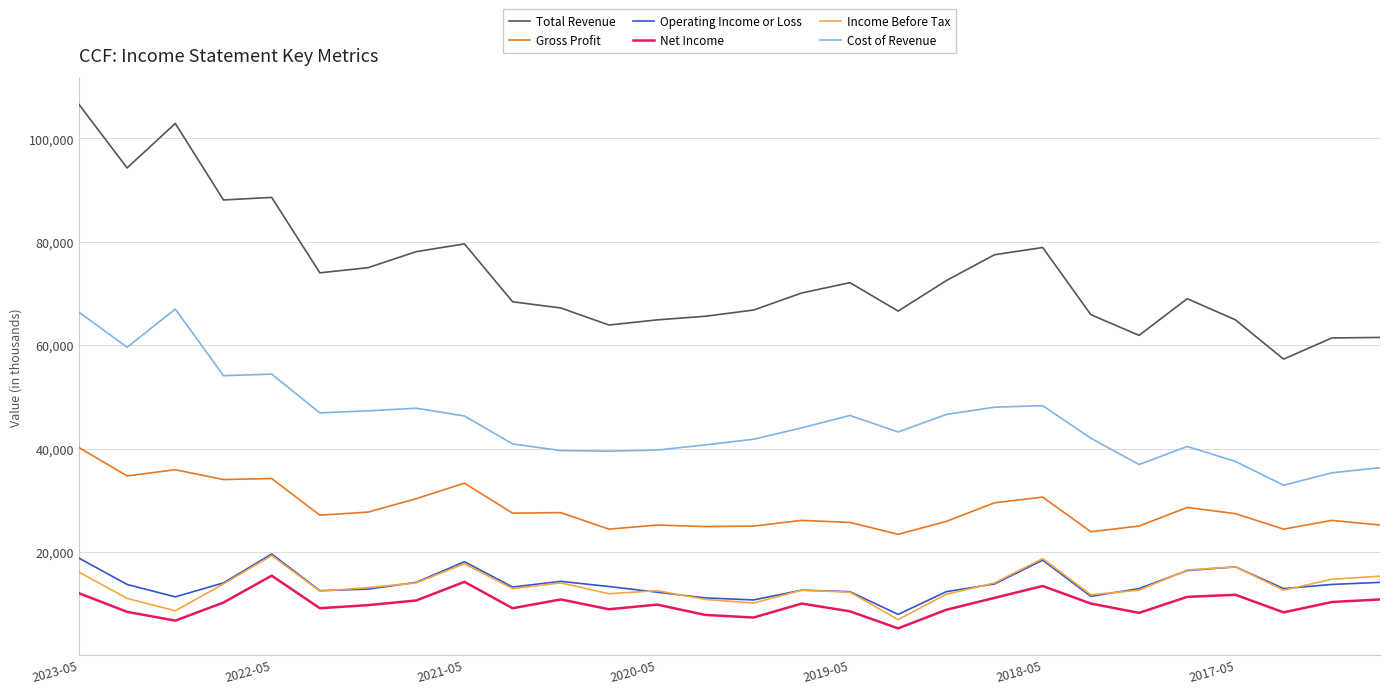

True or false: Income Before Tax and Cost of Revenue cross at least once.

False